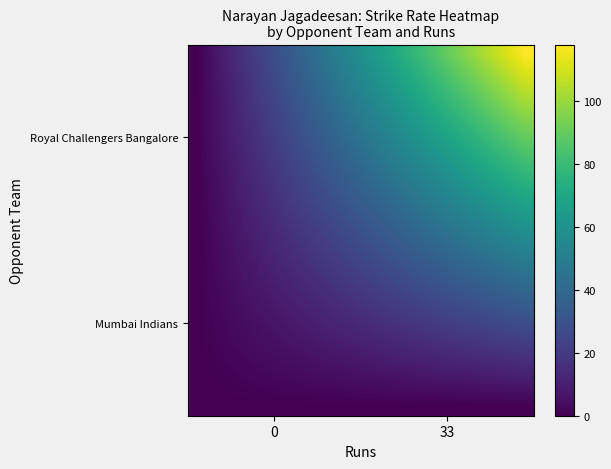

How many data points does each series have?

20